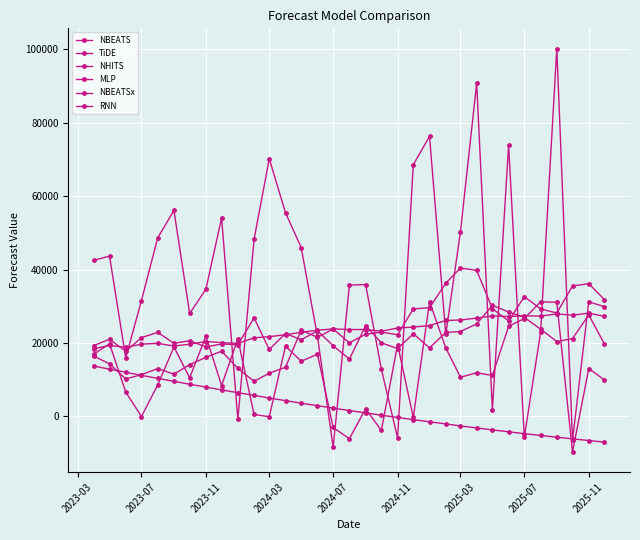

True or false: NHITS has more than 2 points higher than both neighbors.

True